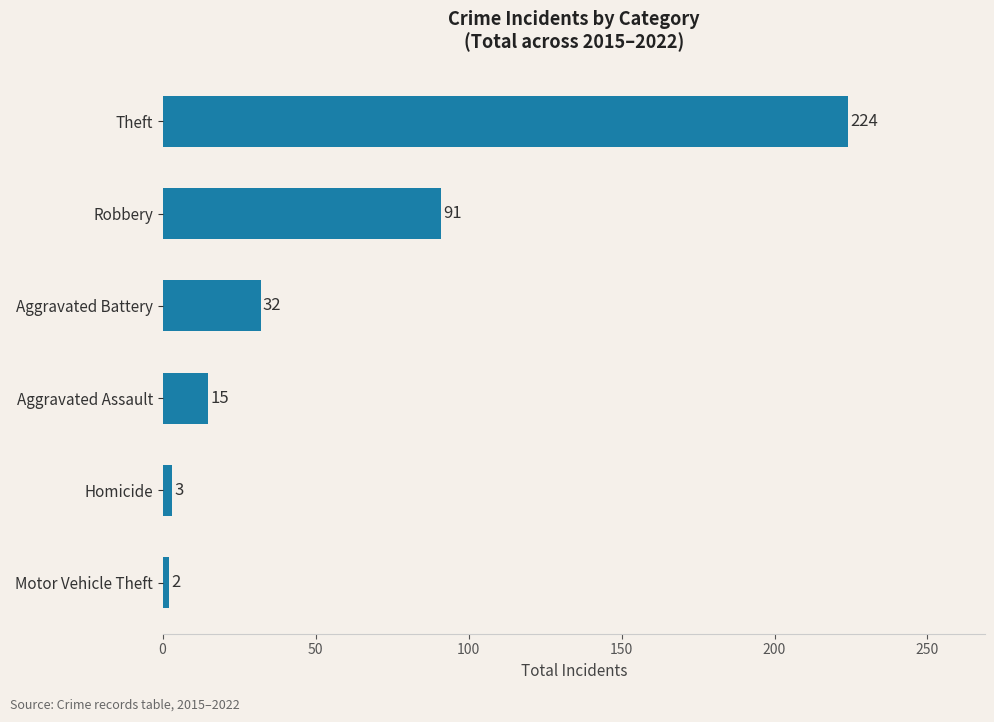

What is the difference between the maximum and second lowest values?

221